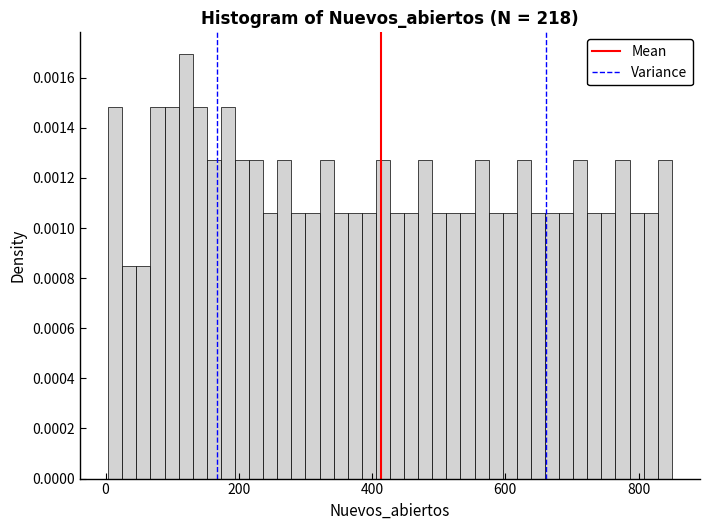

Around what value on the x-axis is the tallest bar? Give the approximate position of its centre, as read against the axis.

120